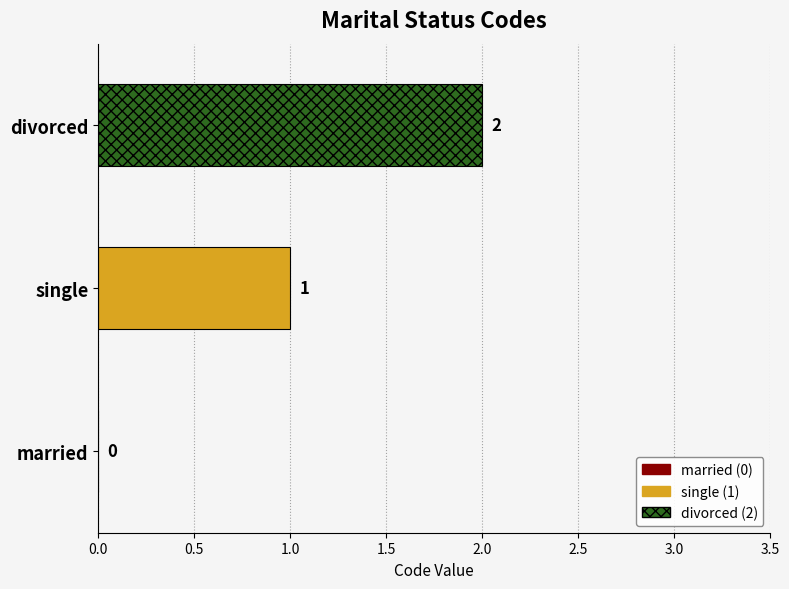

True or false: the data shows 2 at single.

False